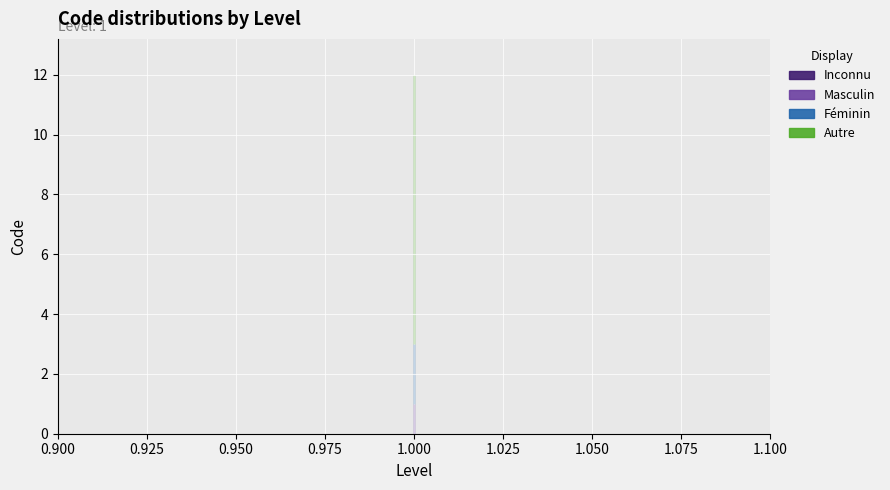

True or false: Féminin and Inconnu cross at least once.

False